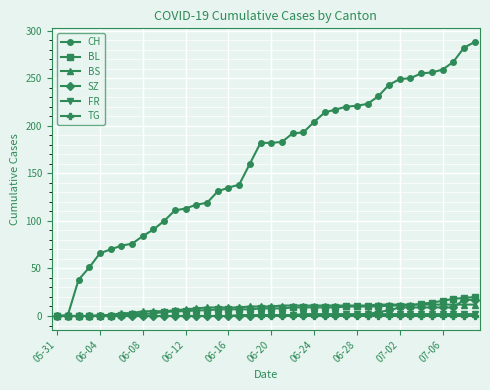

Which series has the widest spread of values?

CH